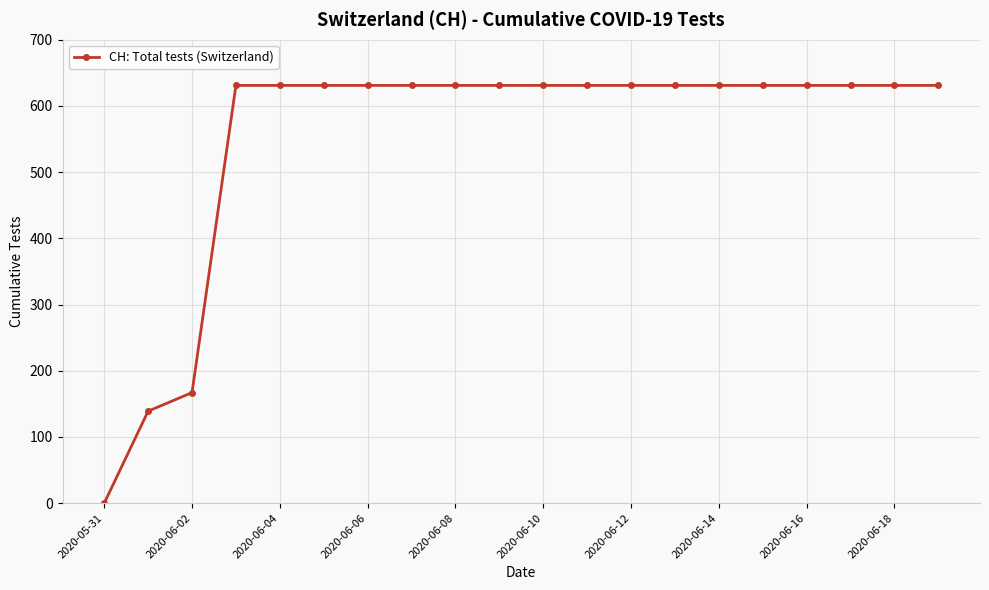

What is the sum of all values?

11033